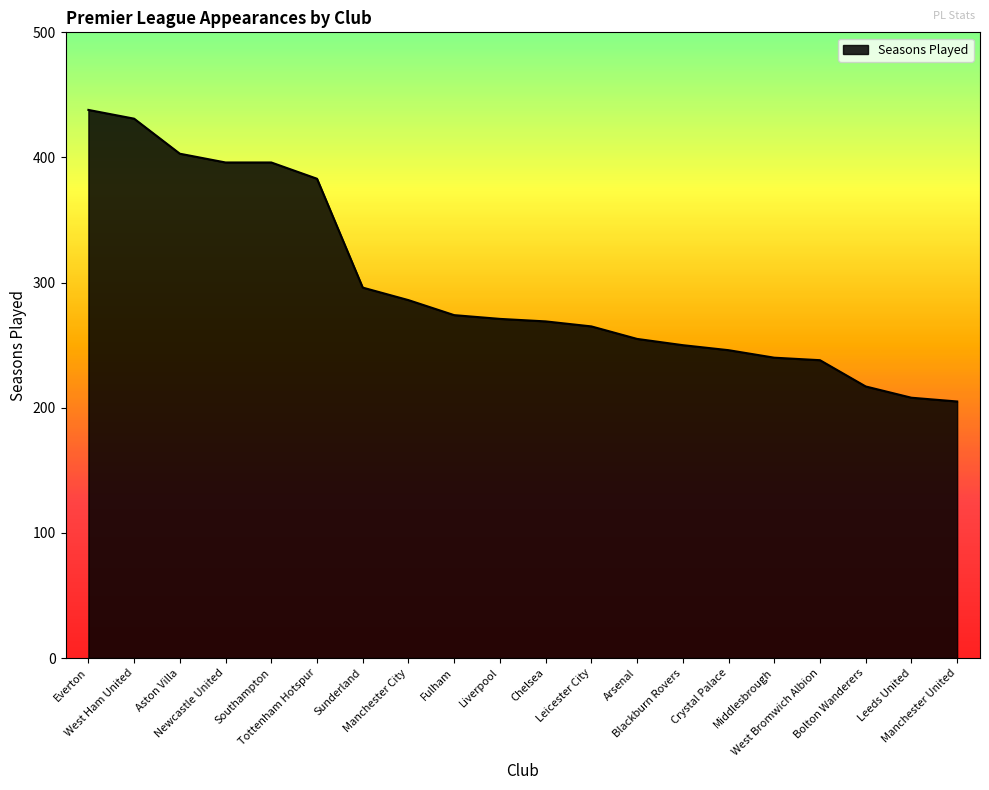

What is the difference between the values at Leeds United and Arsenal?

47